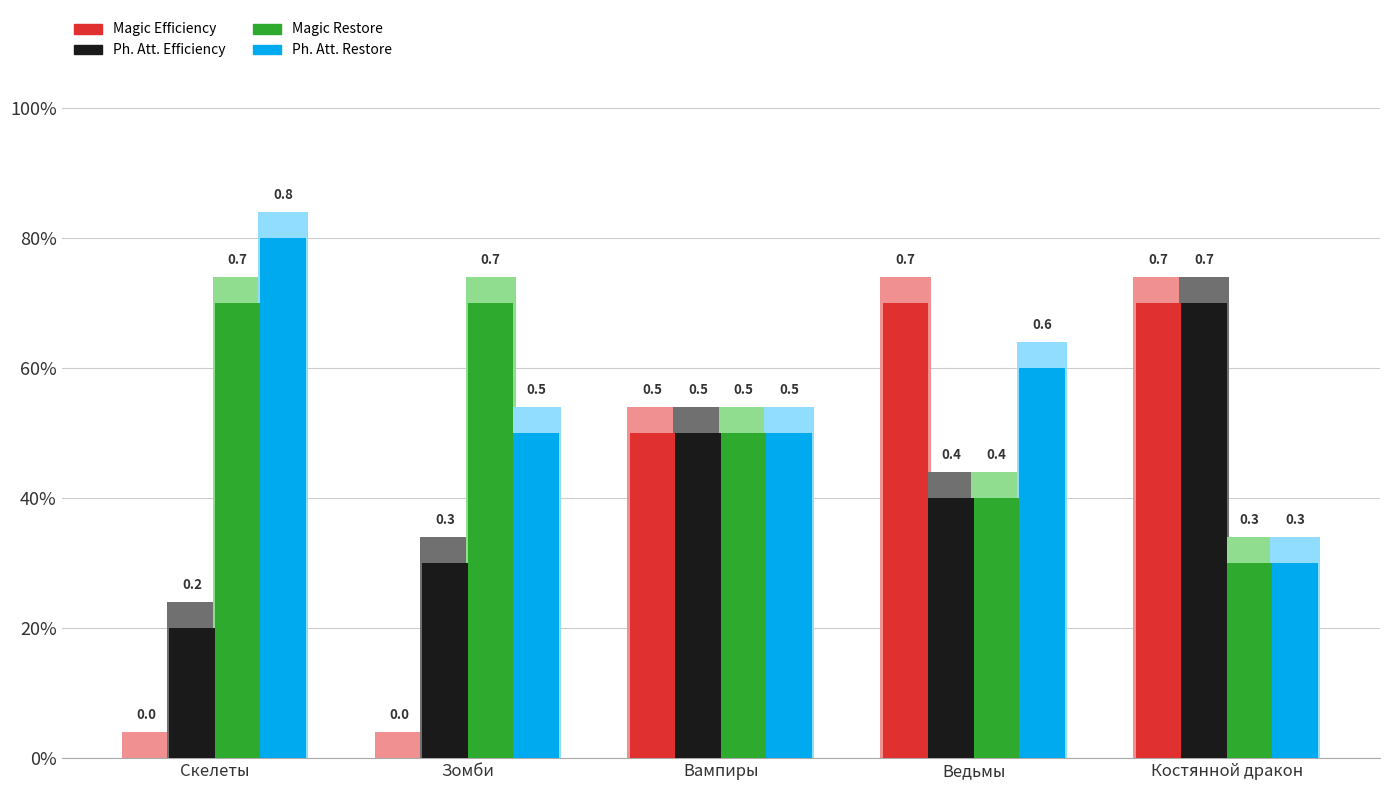

How many Ph. Att. Restore values are between 0 and 1?

5